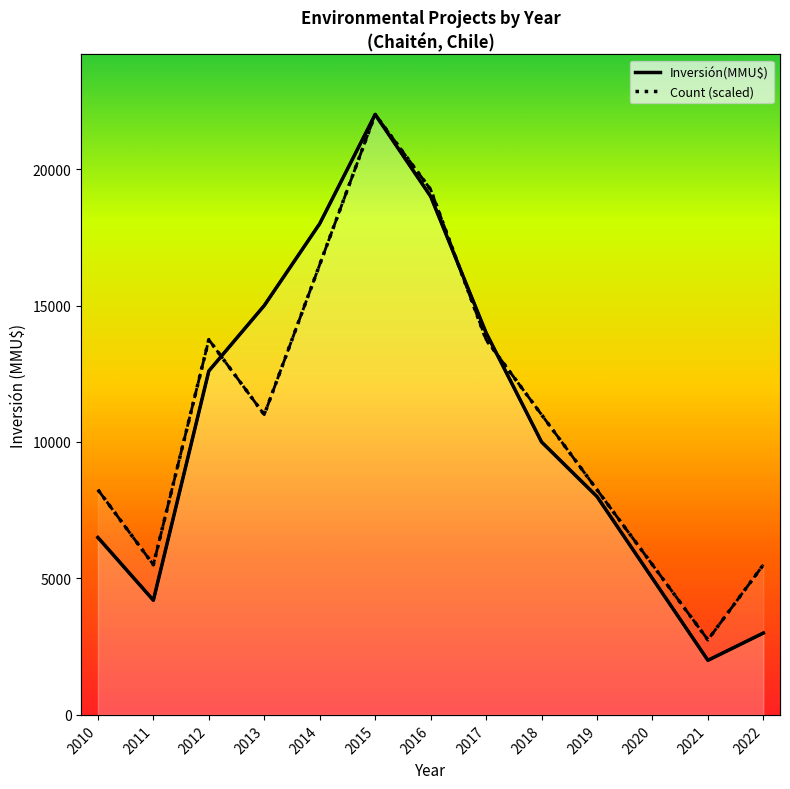

Reading right to left, transcribe all the data shown in this chart.

Count: 5500	2750	5500	8250	11000	13750	19250	22000	16500	11000	13750	5500	8250
Inversión(MMU$): 3000	2000	5000	8000	10000	14000	19000	22000	18000	15000	12600	4200	6500